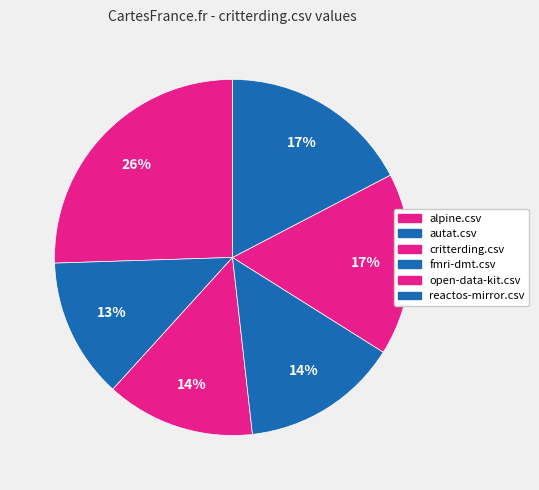

How many slices are in this pie chart?

6